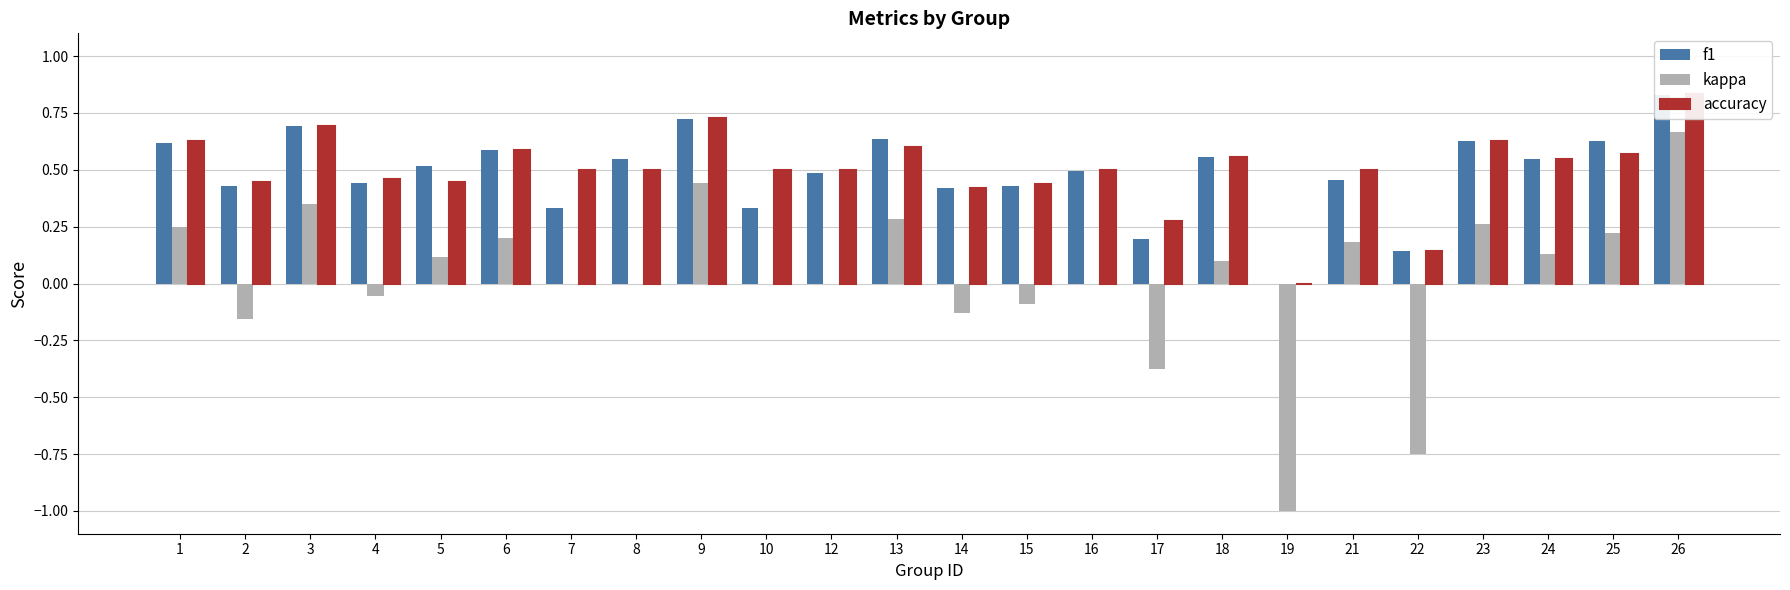

Is the value of kappa at 14 greater than the value of f1 at 18?

No